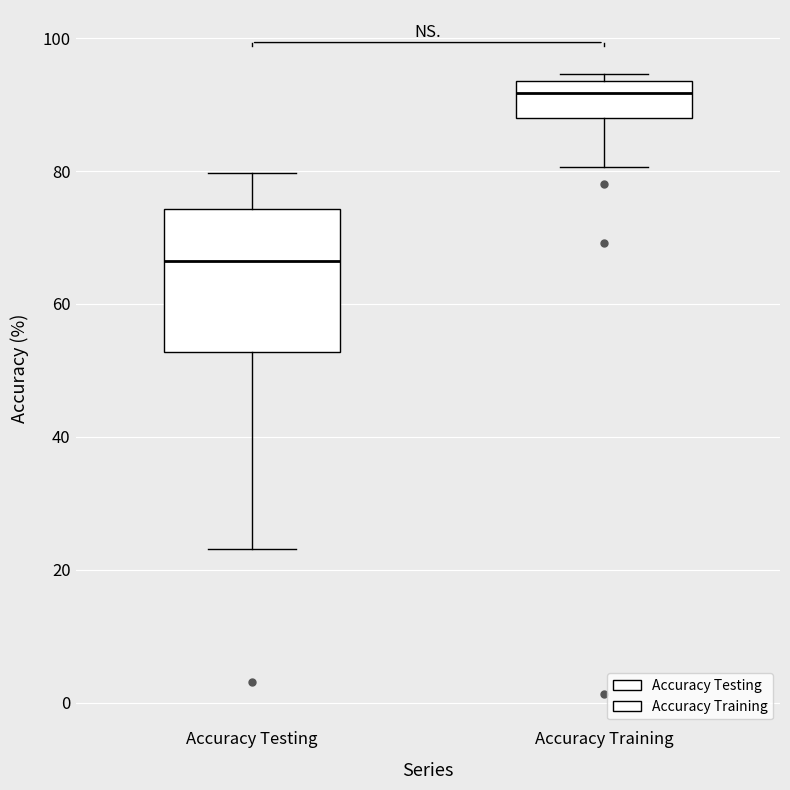

Where is the upper edge of the box for Accuracy Testing on the y-axis? The values are not printed on the chart, so give them approximately, as read against the axis.

74